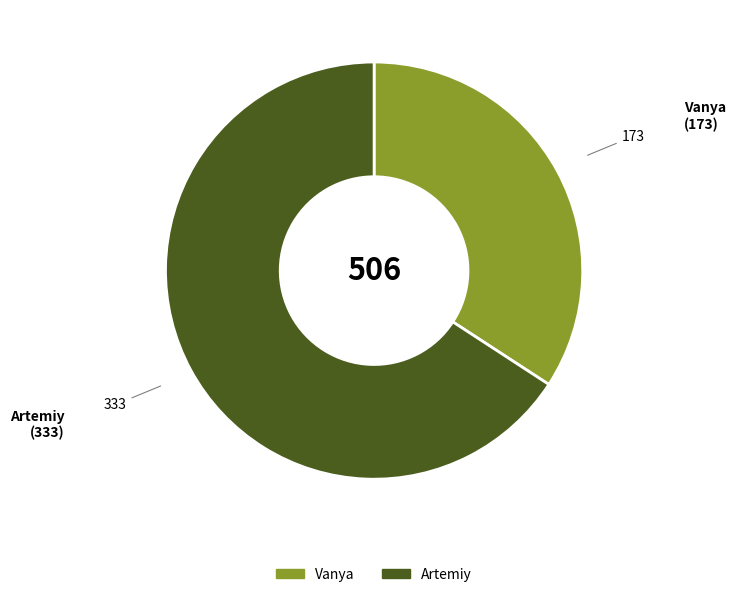

Combined, do Artemiy and Vanya account for over 50%?

Yes